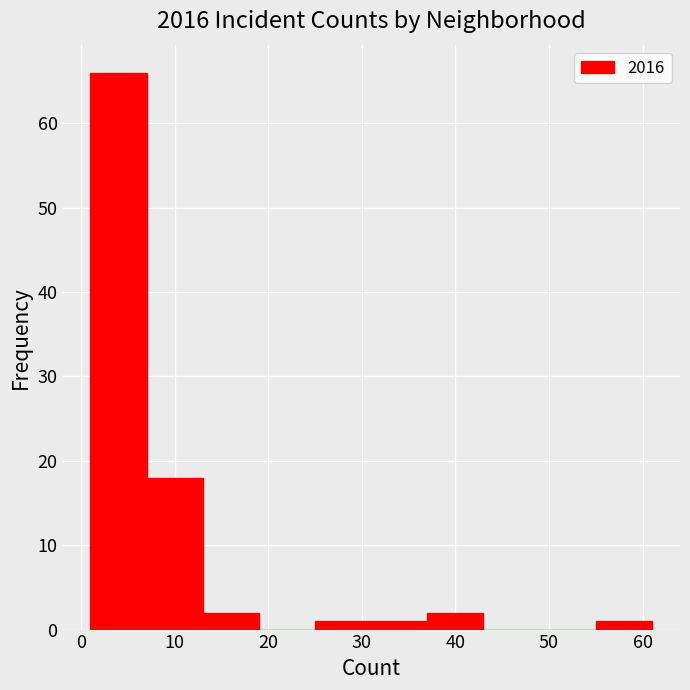

Reading left to right, list every bar in this chart as the range it spans on the x-axis followed by its height. The values are not printed on the chart, so give them approximately, as read against the axis.

1 to 7: 66
7 to 13: 18
13 to 19: 2
19 to 25: 0
25 to 31: 1
31 to 37: 1
37 to 43: 2
43 to 49: 0
49 to 55: 0
55 to 61: 1